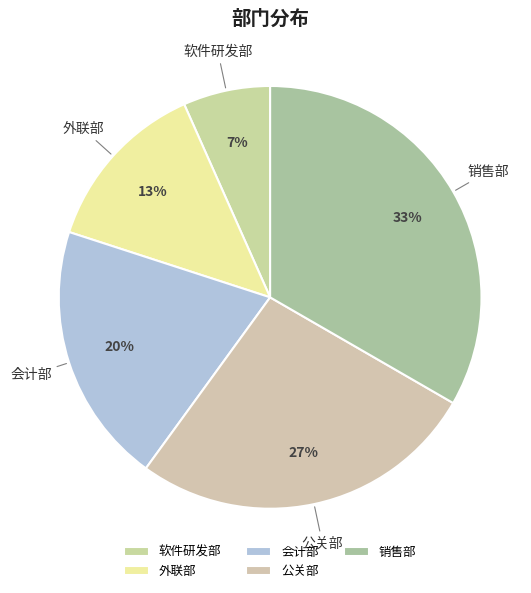

Which slice is the smallest?

软件研发部